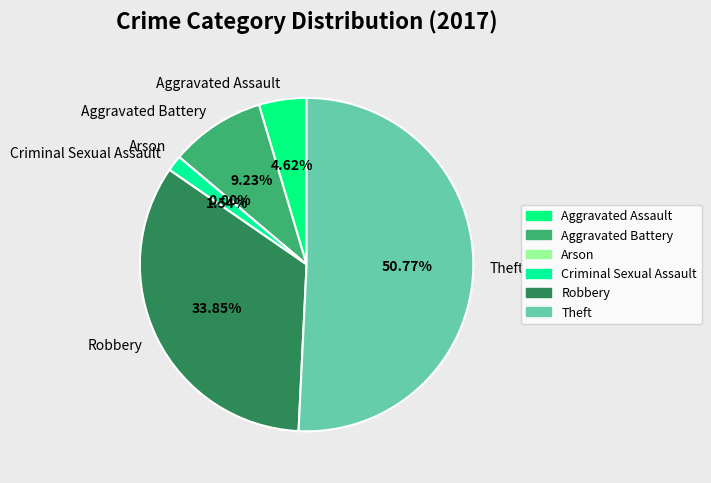

Is it true that Theft is 51% of the pie?

True